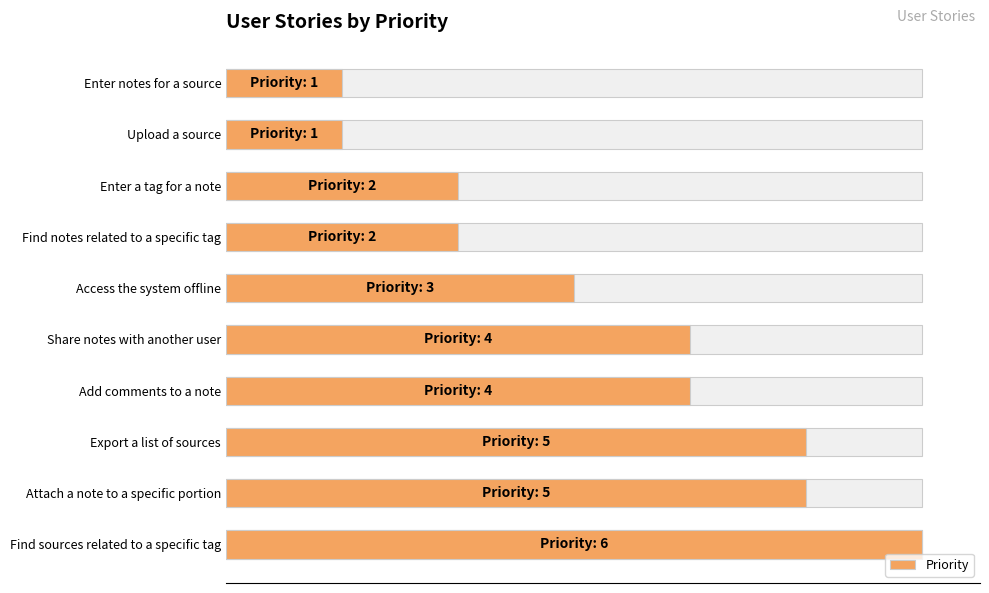

What is the maximum value shown in the chart?

6